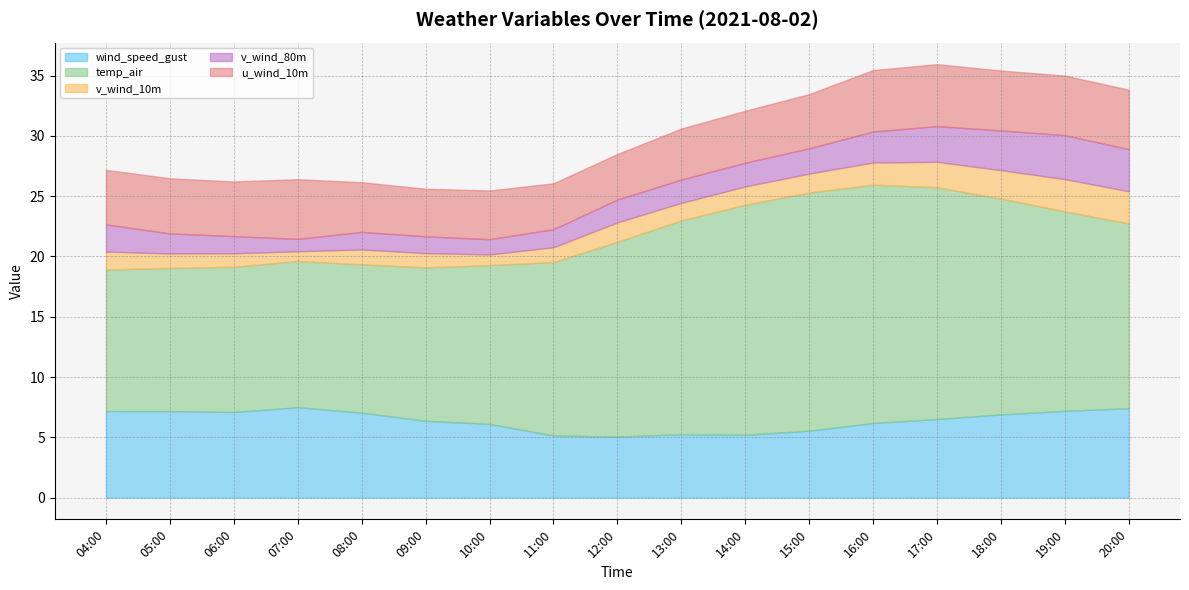

True or false: u_wind_10m has more than 2 interior local peaks.

True